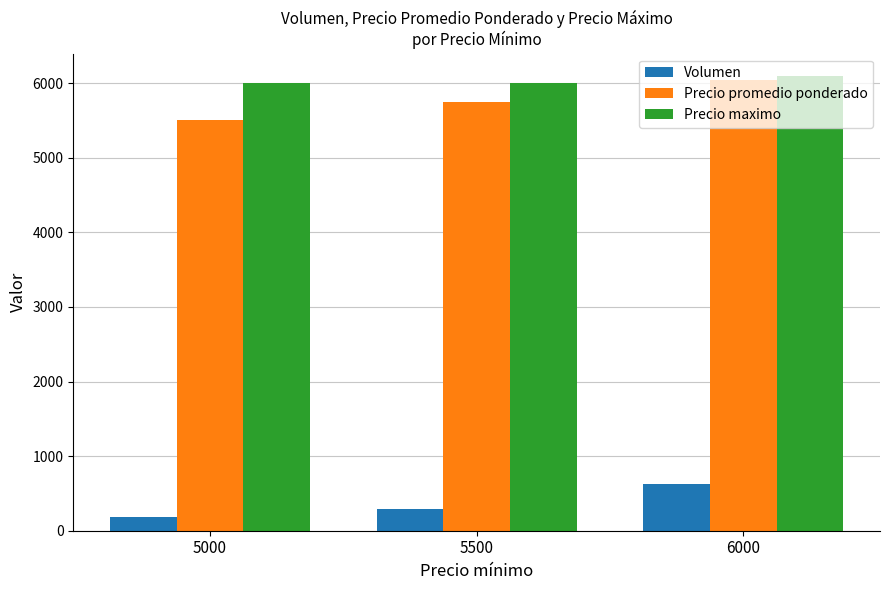

What is the difference between the Precio promedio ponderado values at 6000 and 5500?

293.9